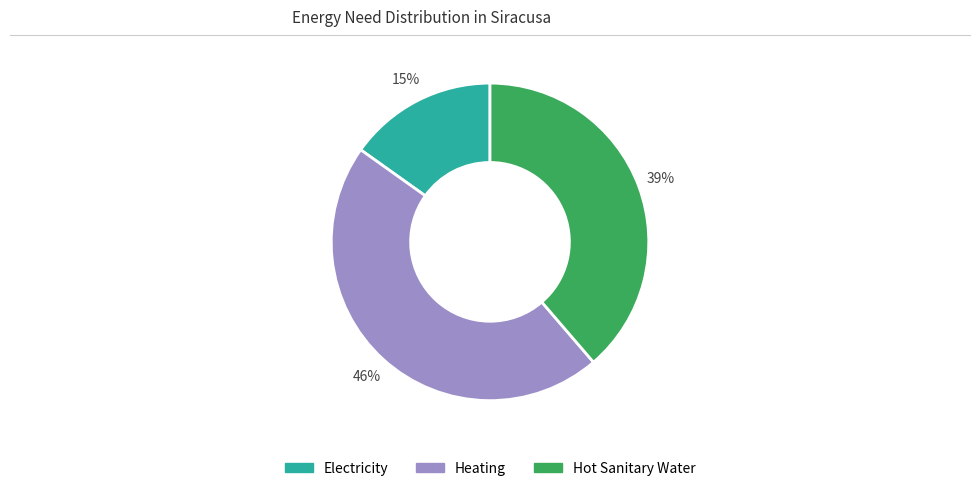

Combined, do Hot Sanitary Water and Heating account for over 50%?

Yes